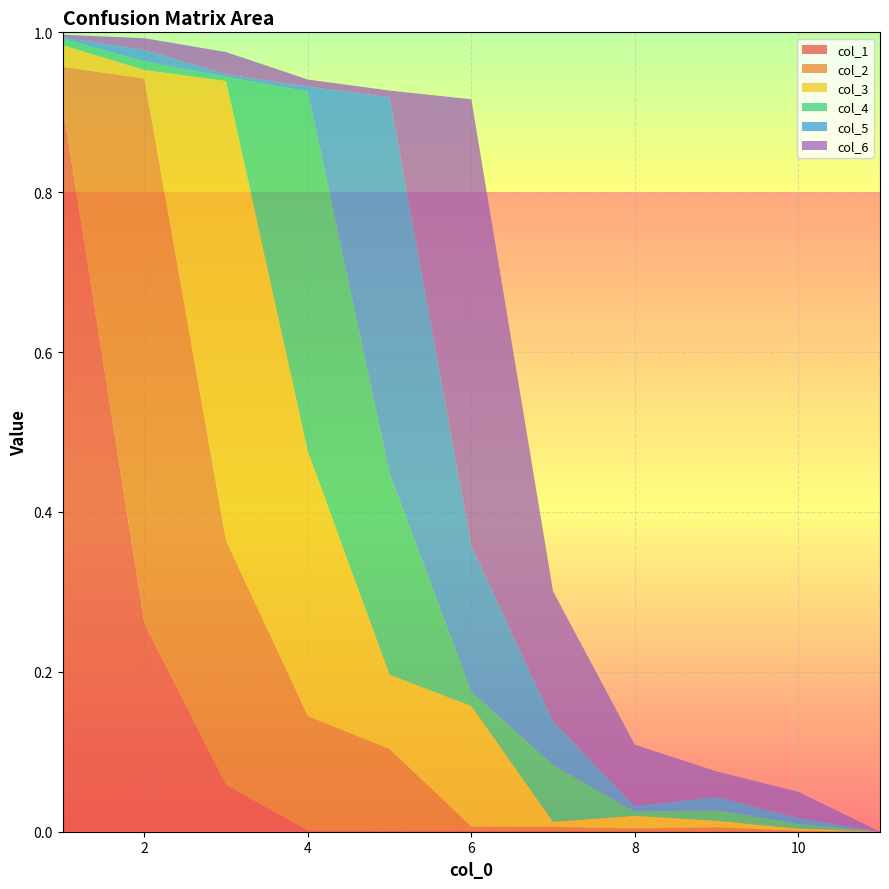

Reading left to right, transcribe all the data shown in this chart.

col_1: 0.9	0.3	0.1	0.0	0.0	0.0	0.0	0.0	0.0	0.0	0.0
col_2: 0.0	0.7	0.3	0.1	0.1	0.0	0.0	0.0	0.0	0.0	0.0
col_3: 0.0	0.0	0.6	0.3	0.1	0.2	0.0	0.0	0.0	0.0	0.0
col_4: 0.0	0.0	0.0	0.4	0.3	0.0	0.1	0.0	0.0	0.0	0.0
col_5: 0.0	0.0	0.0	0.0	0.5	0.2	0.1	0.0	0.0	0.0	0.0
col_6: 0.0	0.0	0.0	0.0	0.0	0.6	0.2	0.1	0.0	0.0	0.0